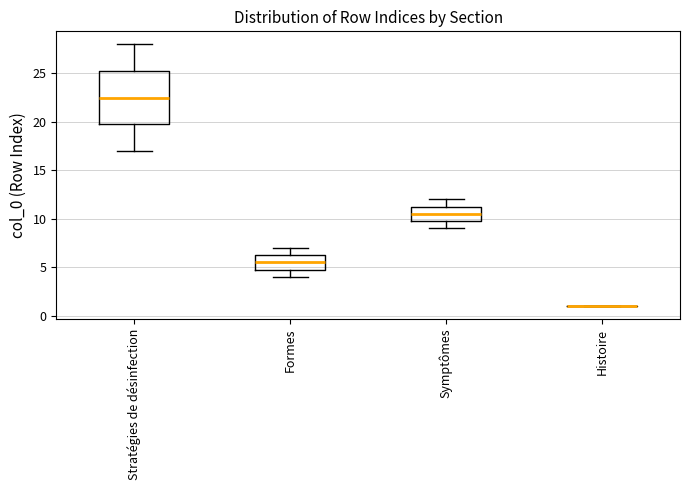

Where does the lower whisker of the box for Stratégies de désinfection end on the y-axis? The values are not printed on the chart, so give them approximately, as read against the axis.

17.0